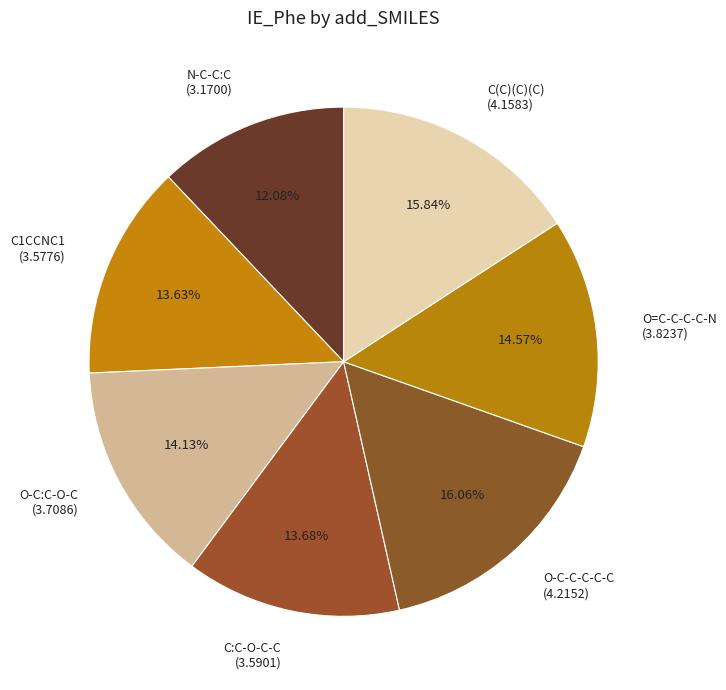

What is the total percentage of C:C-O-C-C and N-C-C:C?

25.8%